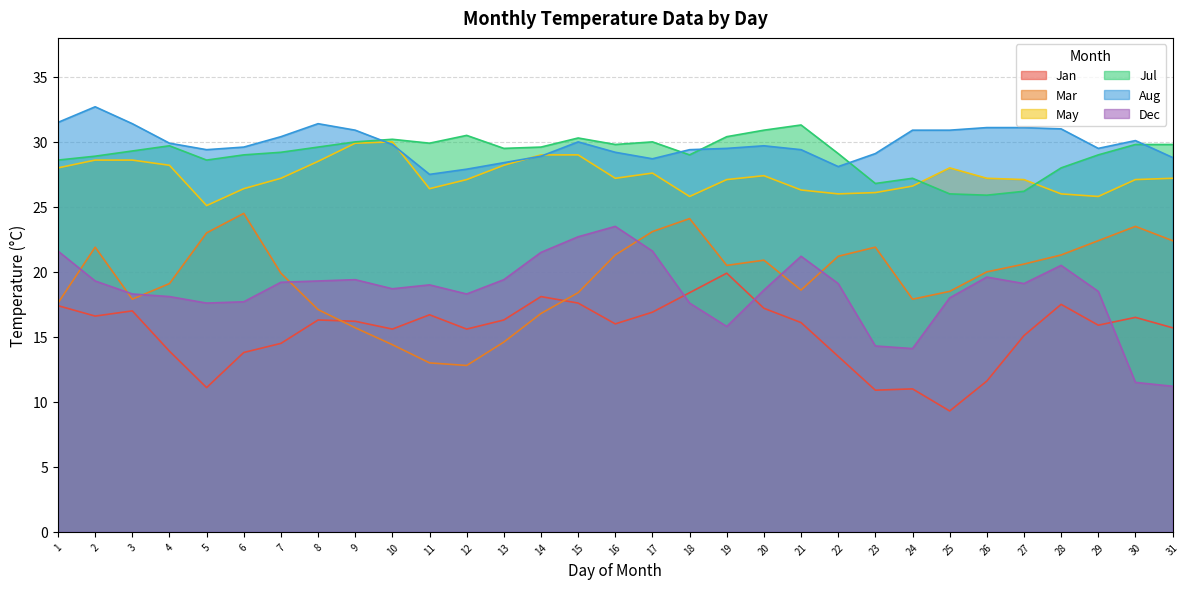

How many intersections are there between May and Jul?

2